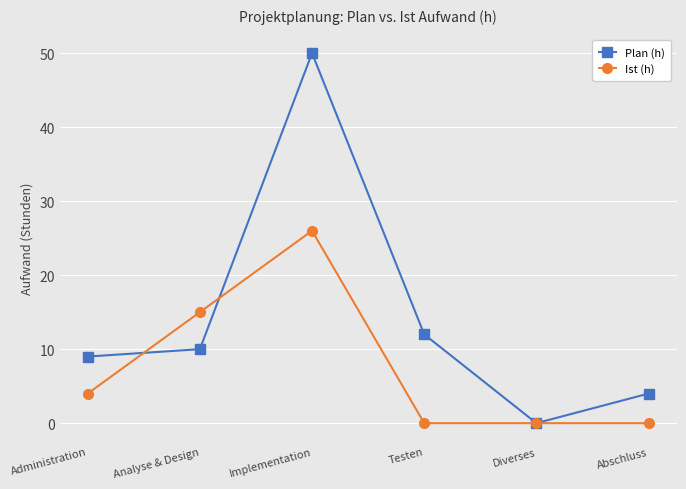

At which label does Plan (h) reach its minimum?

Diverses